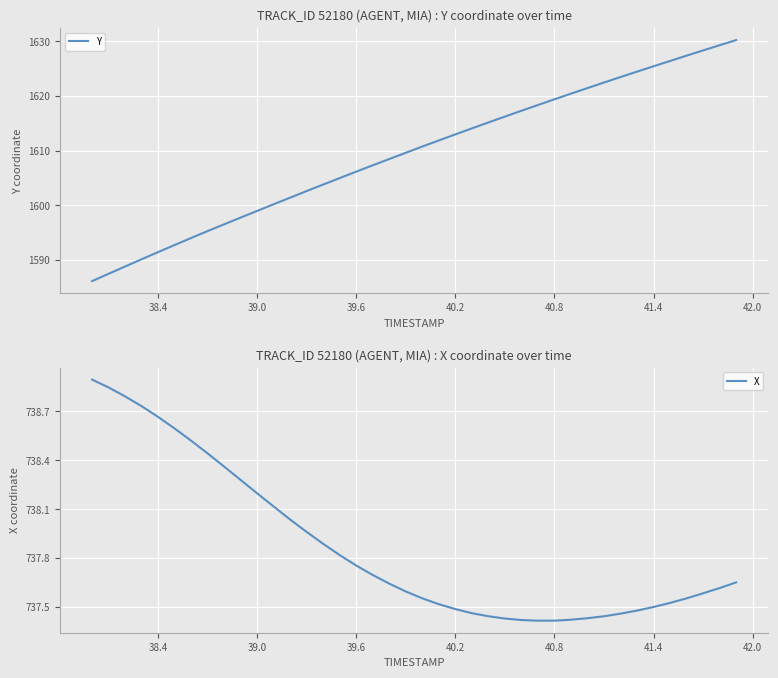

List the series in order of their overall mean, lowest first.

X, Y